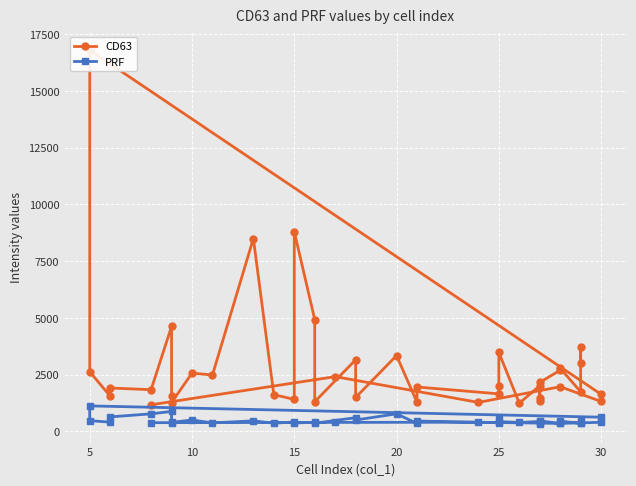

The value of CD63 at 30 is 1634.5. True or false?

True